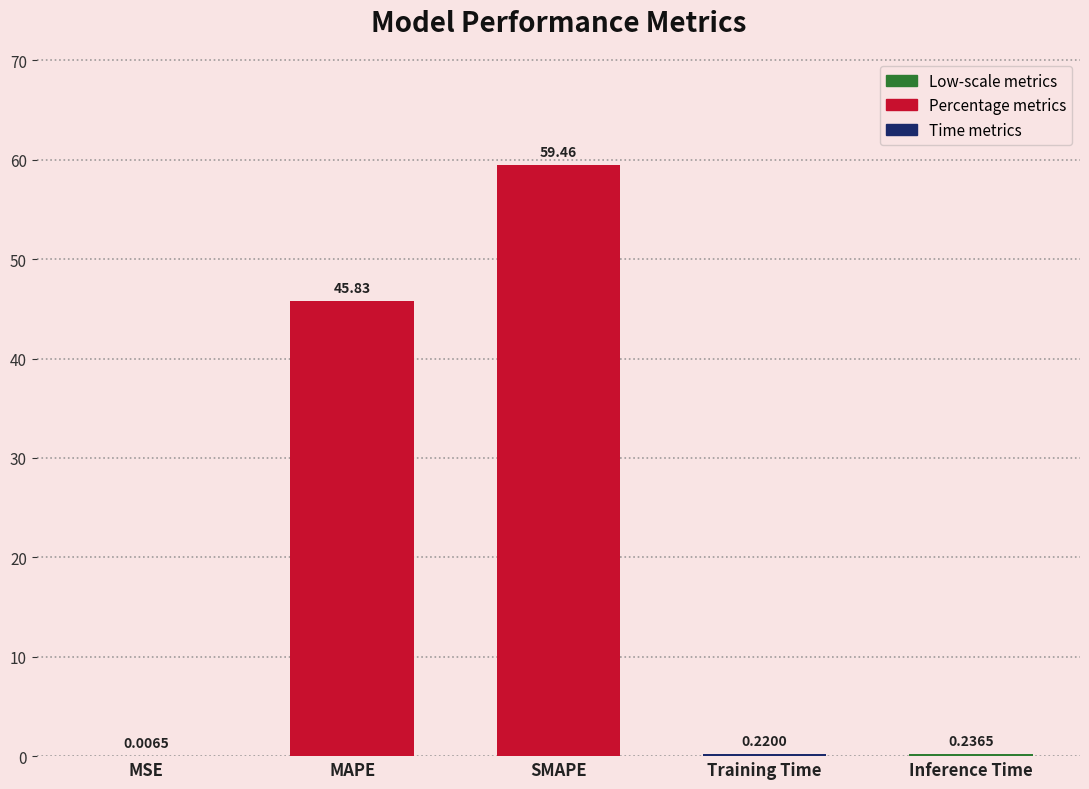

Between MSE and MAPE, which is larger?

MAPE